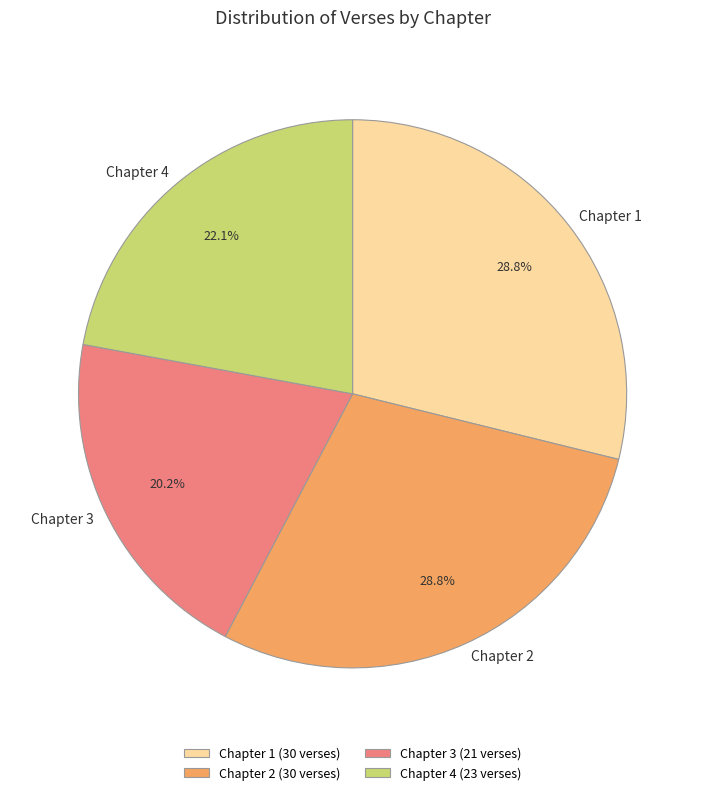

Combined, what portion of the pie is Chapter 3 and Chapter 1?

49.0%